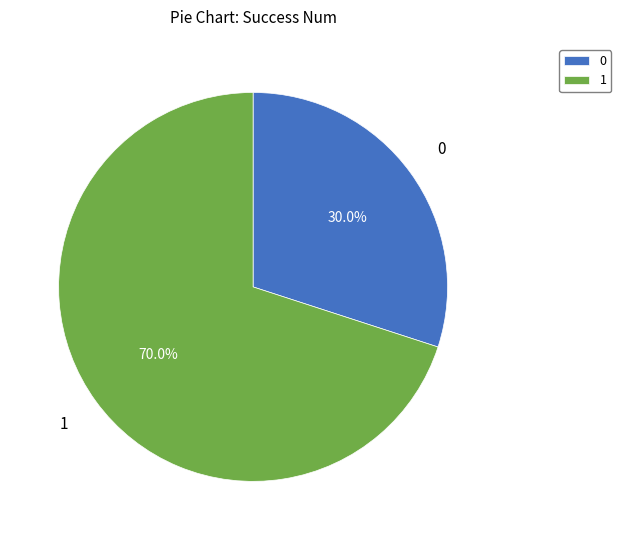

Combined, what portion of the pie is 1 and 0?

100.0%